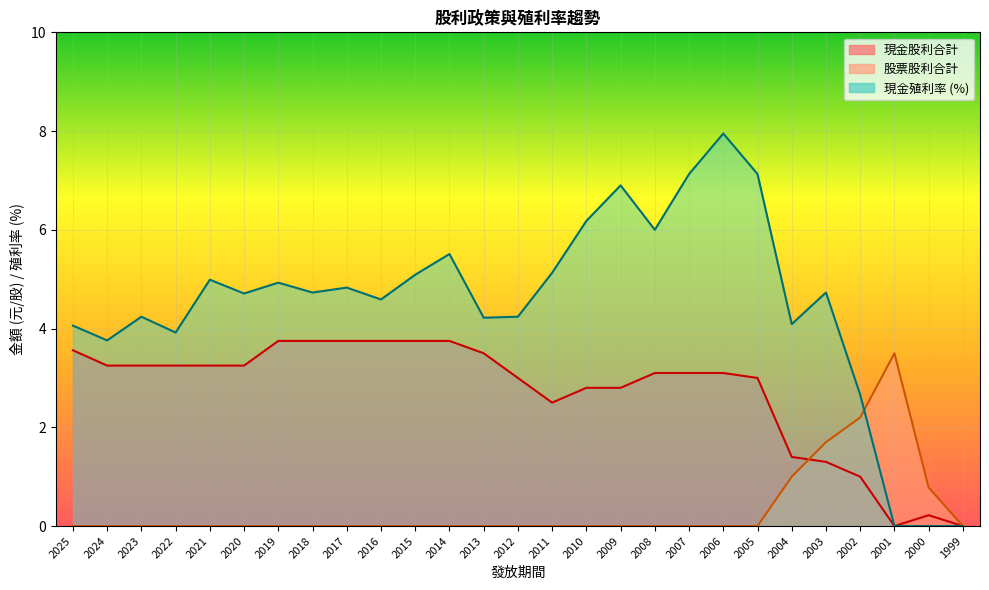

At which label does 現金殖利率 first exceed 4?

2025